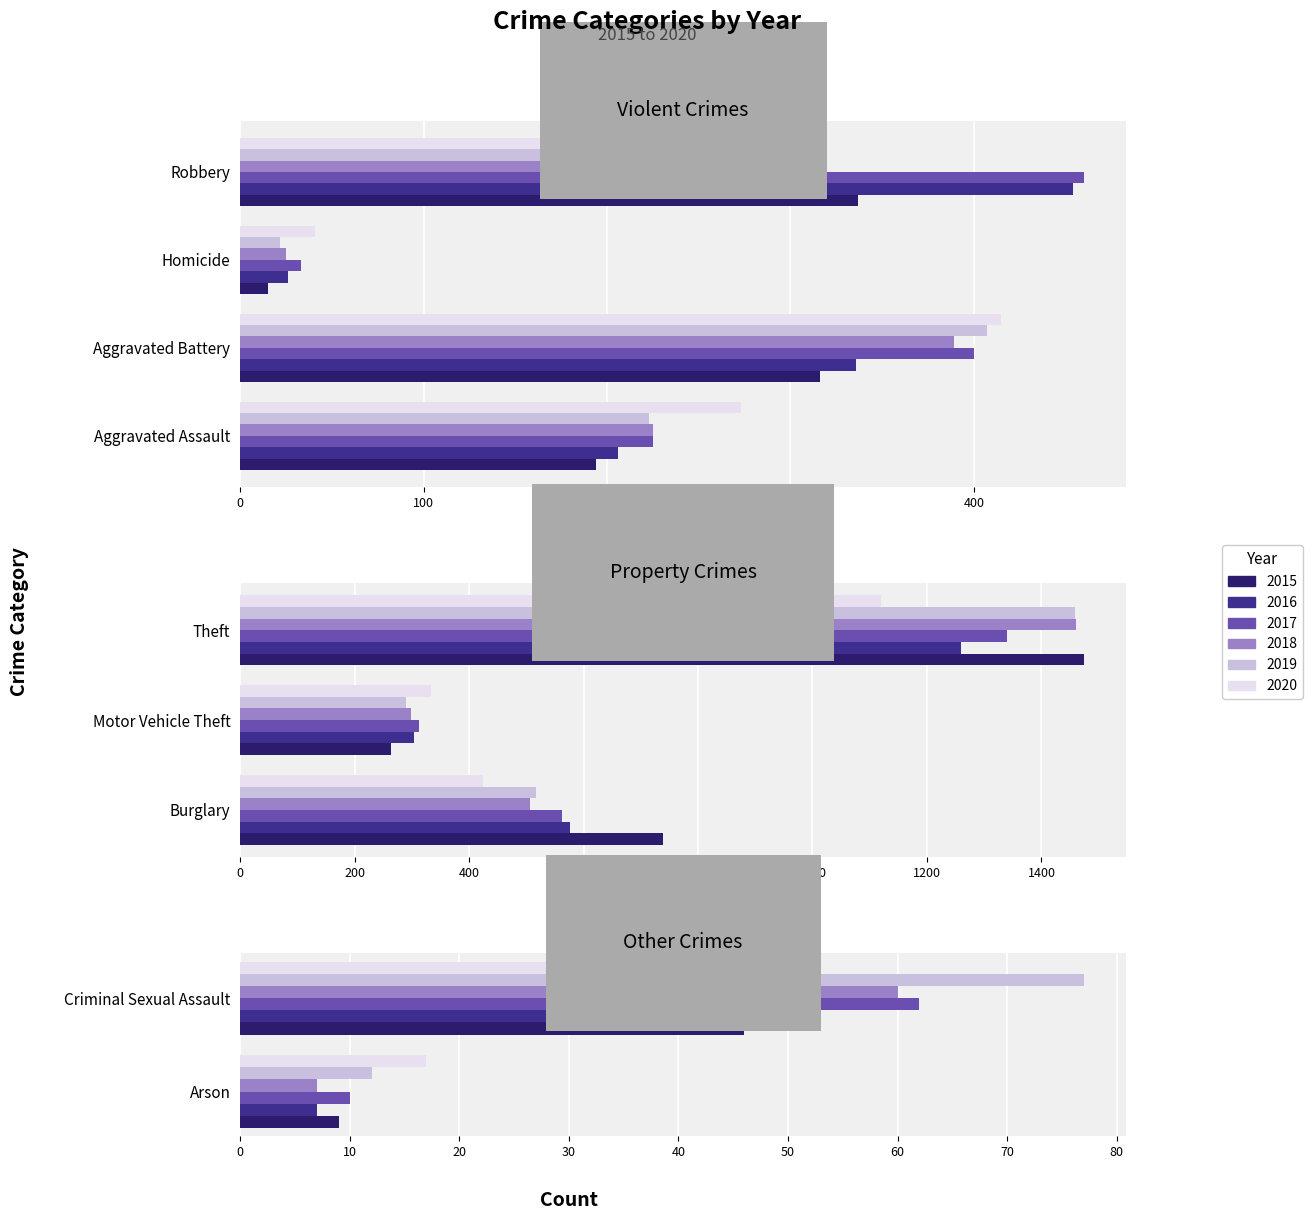

What is the sum of all 2016 values?

3218